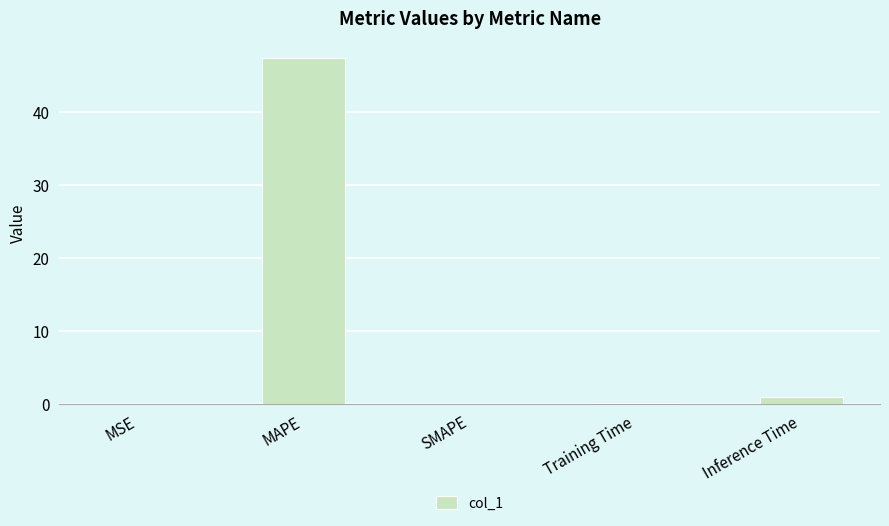

Are the bars grouped side by side (vs. stacked)?

No